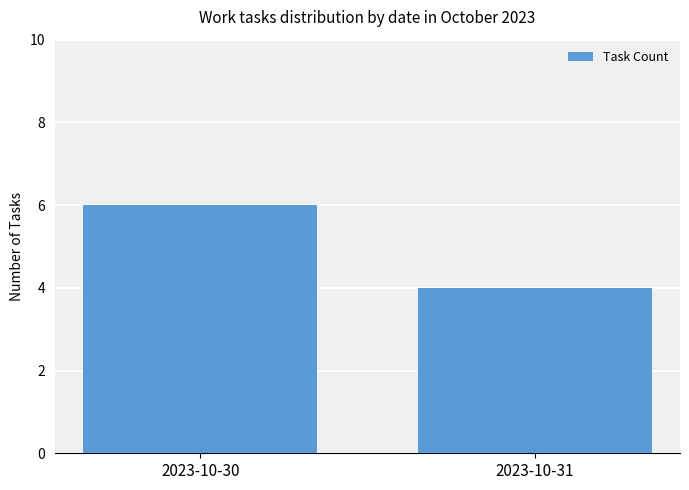

List the labels in order of value, largest first.

2023-10-30, 2023-10-31